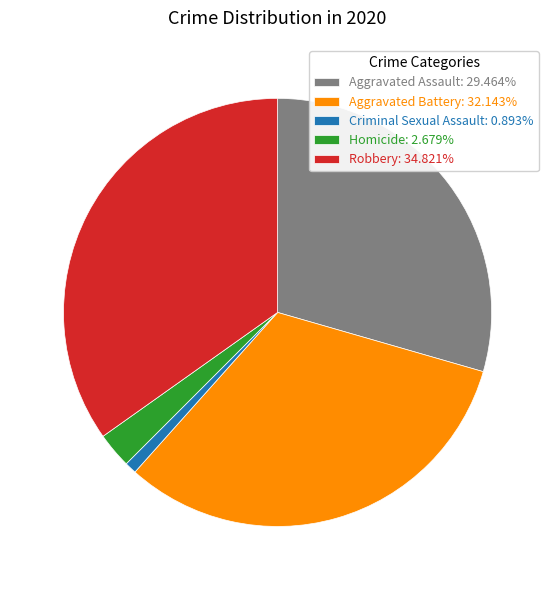

Do Criminal Sexual Assault: 0.893% and Aggravated Battery: 32.143% together represent more than half of the pie?

No